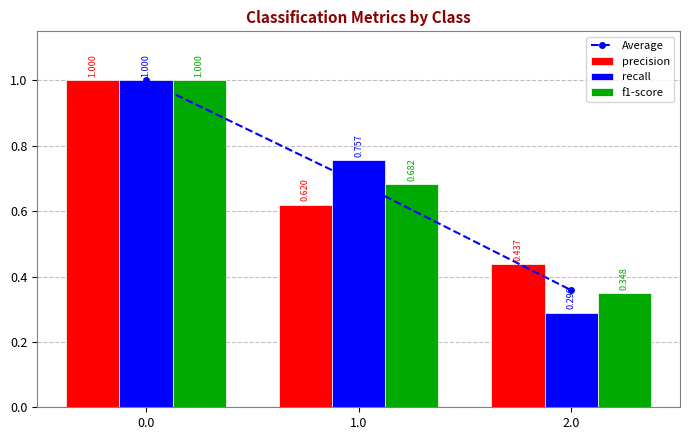

How many groups of bars are there?

3